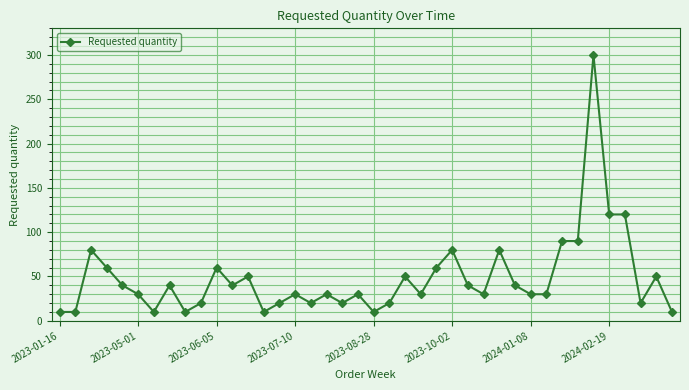

What is the maximum value shown in the chart?

300